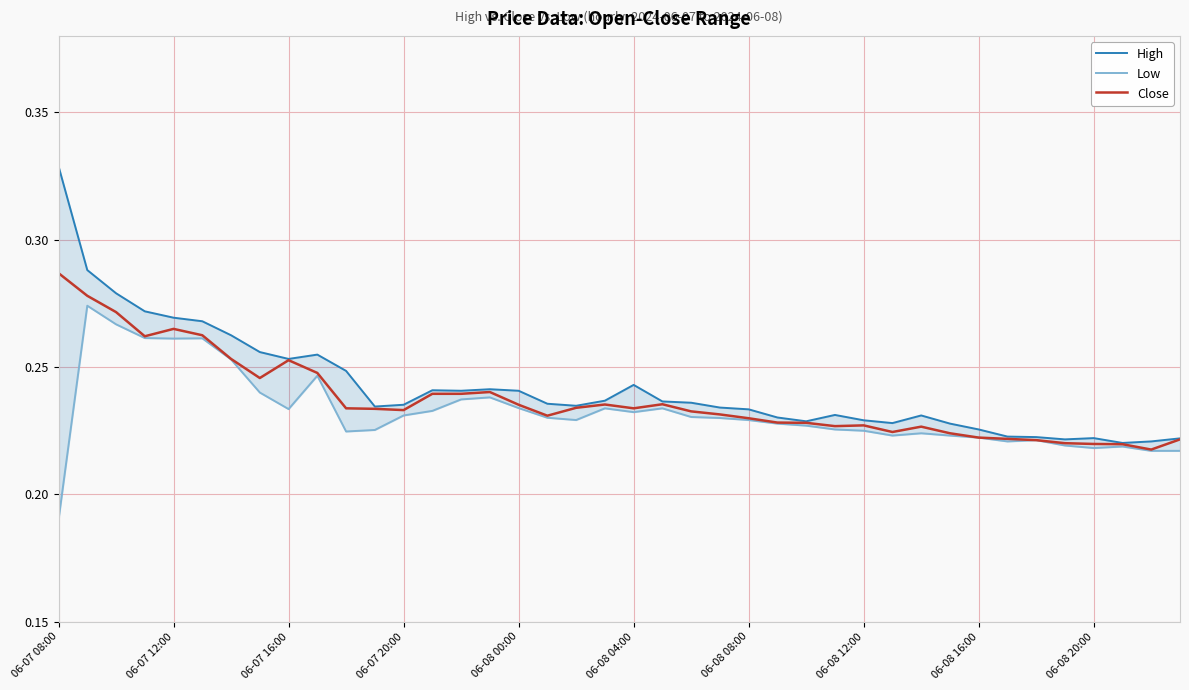

The Close series shows 0.1 at 06-07 20:00. True or false?

False